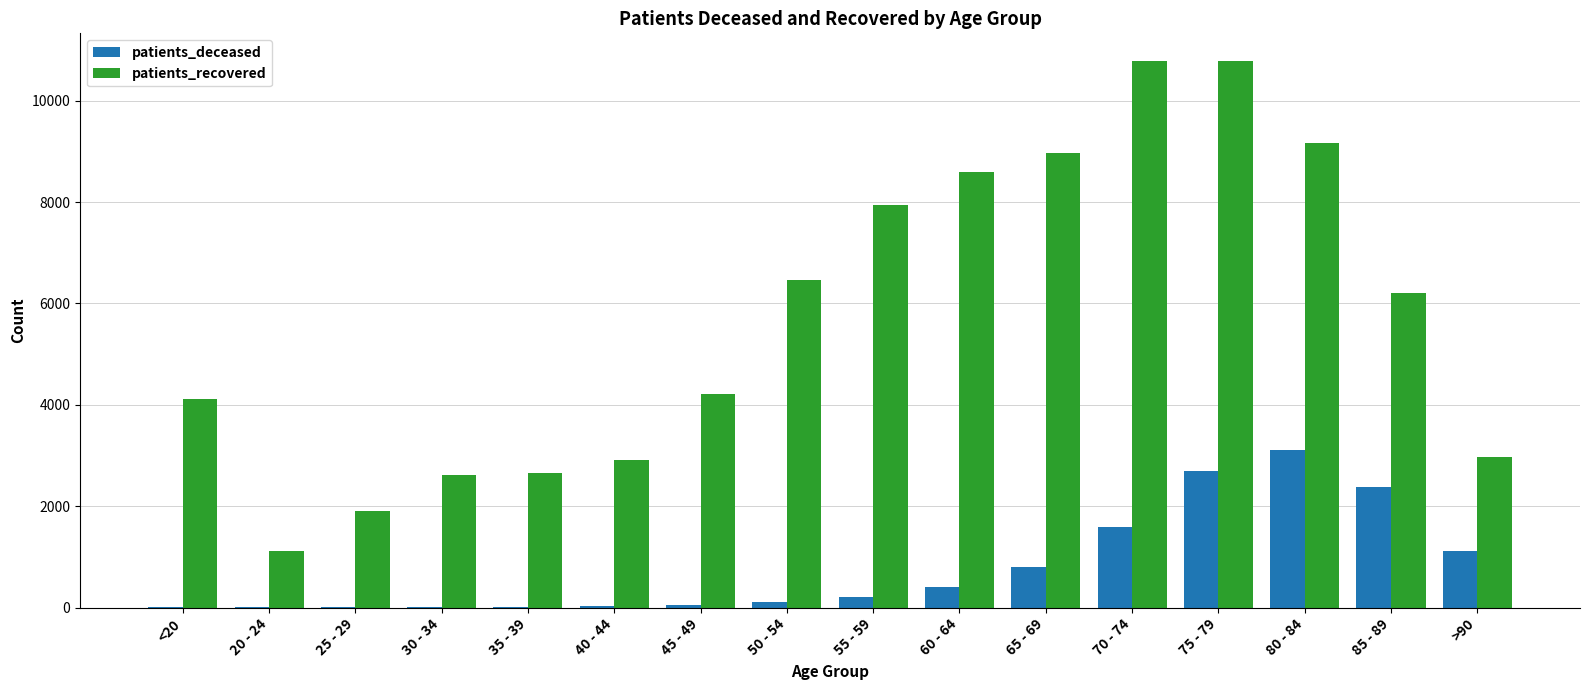

At which label is patients_recovered closest to 5955?

85 - 89